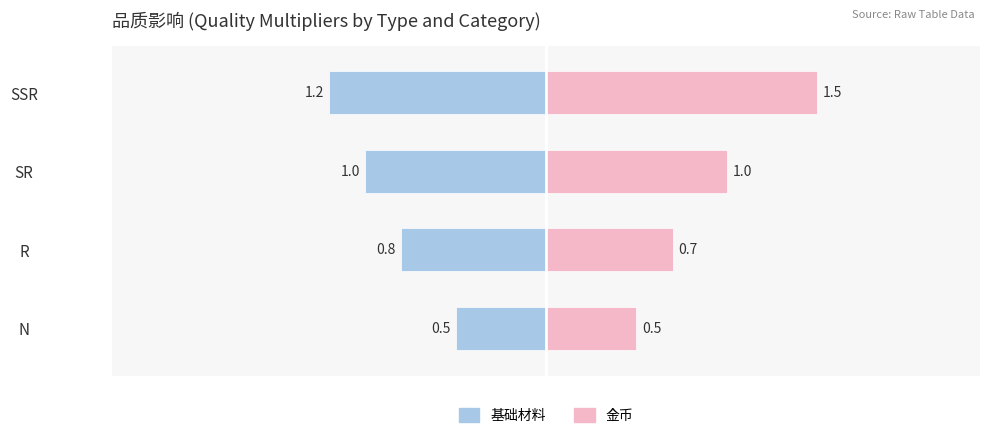

At which category does the chart reach its minimum across all series?

SSR